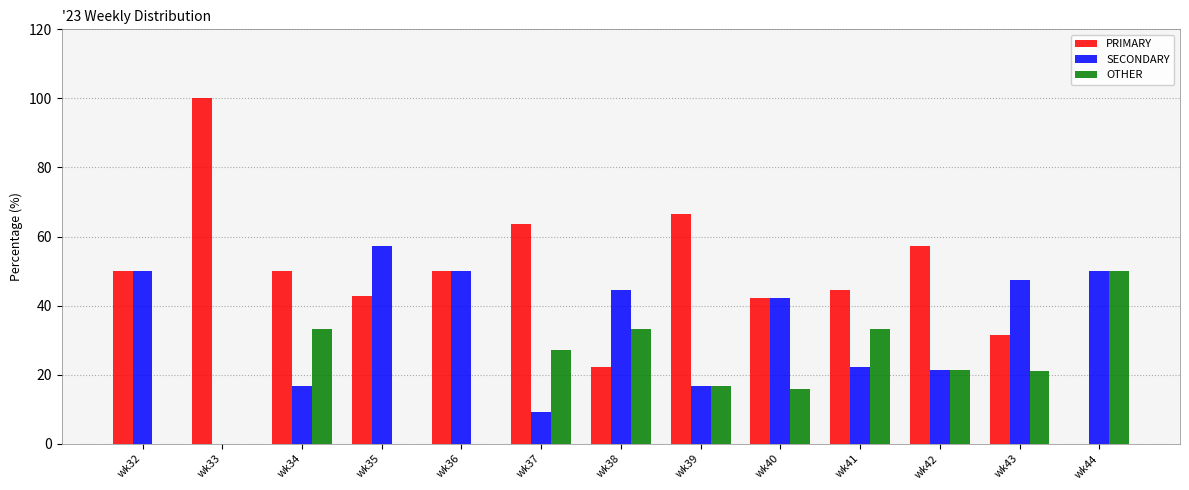

What is the sum of the SECONDARY values at wk32 and wk38?

94.4